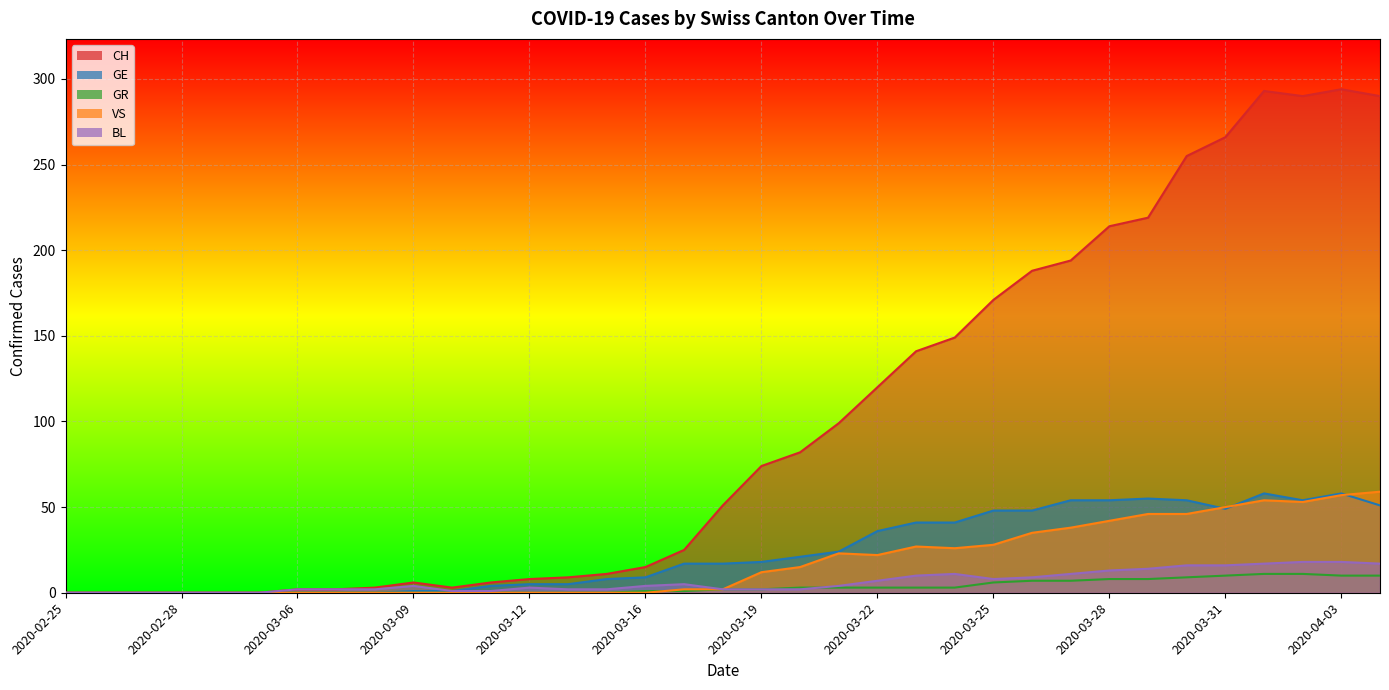

What is the approximate value of VS at 2020-03-20?

15